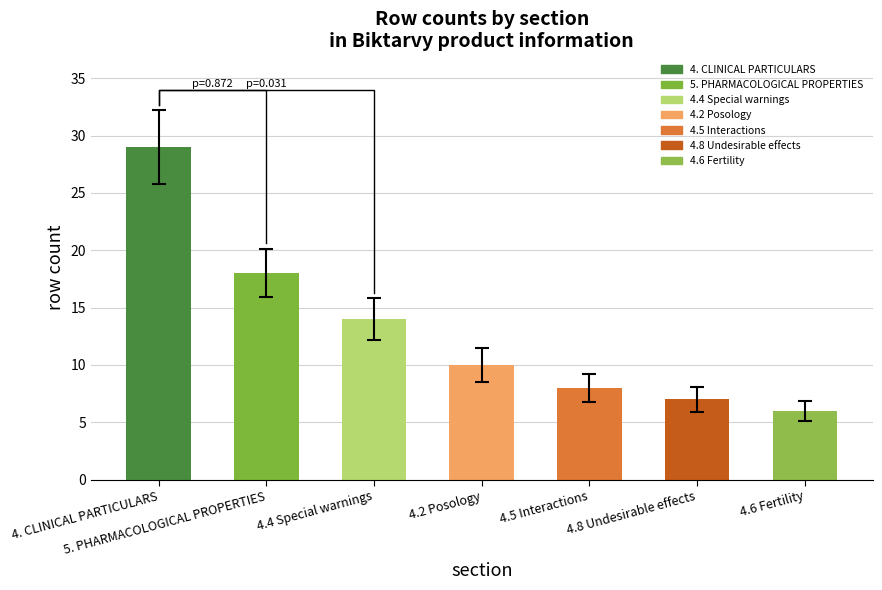

Reading right to left, extract all data points from this chart.

4.6 Fertility=6	4.8 Undesirable effects=7	4.5 Interactions=8	4.2 Posology=10	4.4 Special warnings=14	5. PHARMACOLOGICAL PROPERTIES=18	4. CLINICAL PARTICULARS=29